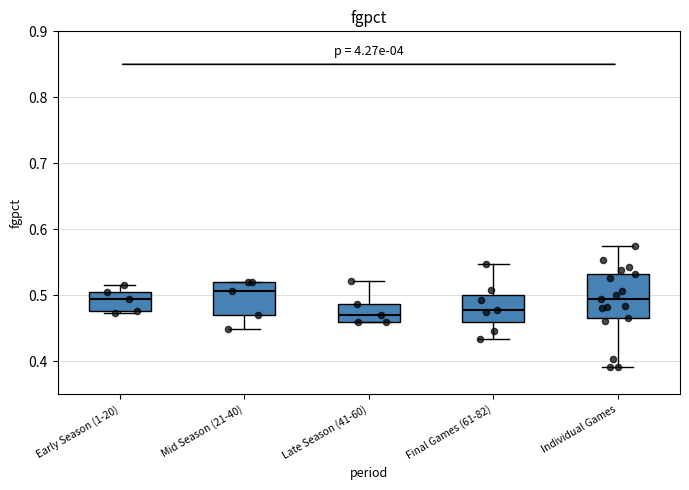

Reading left to right, transcribe this box plot: for each box, give where its median line is, the range the box spans, and where its two whiskers end, as read against the y-axis. The values are not printed on the chart, so give them approximately, as read against the axis.

Early Season (1-20): median 0.50, box 0.48 to 0.51, whiskers 0.47 to 0.52
Mid Season (21-40): median 0.51, box 0.47 to 0.52, whiskers 0.45 to 0.52
Late Season (41-60): median 0.47, box 0.46 to 0.49, whiskers 0.46 to 0.52
Final Games (61-82): median 0.48, box 0.46 to 0.50, whiskers 0.43 to 0.55
Individual Games: median 0.49, box 0.47 to 0.53, whiskers 0.39 to 0.58